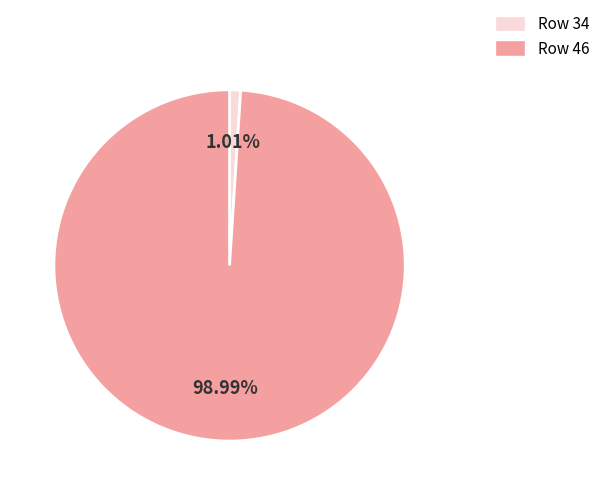

To the nearest percent, what is the average slice percentage?

50%